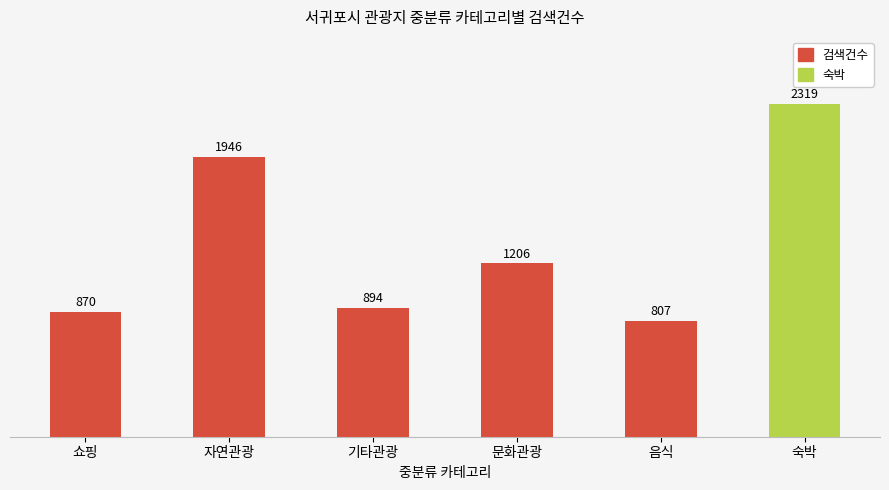

Rank the categories by value from lowest to highest.

음식, 쇼핑, 기타관광, 문화관광, 자연관광, 숙박